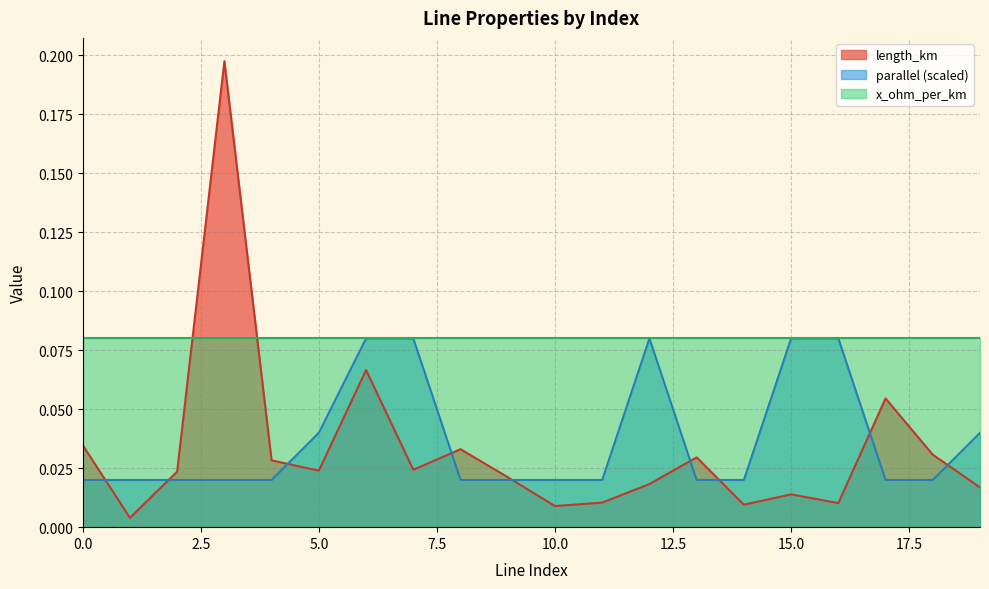

What is the approximate value of length_km at 3?

0.2